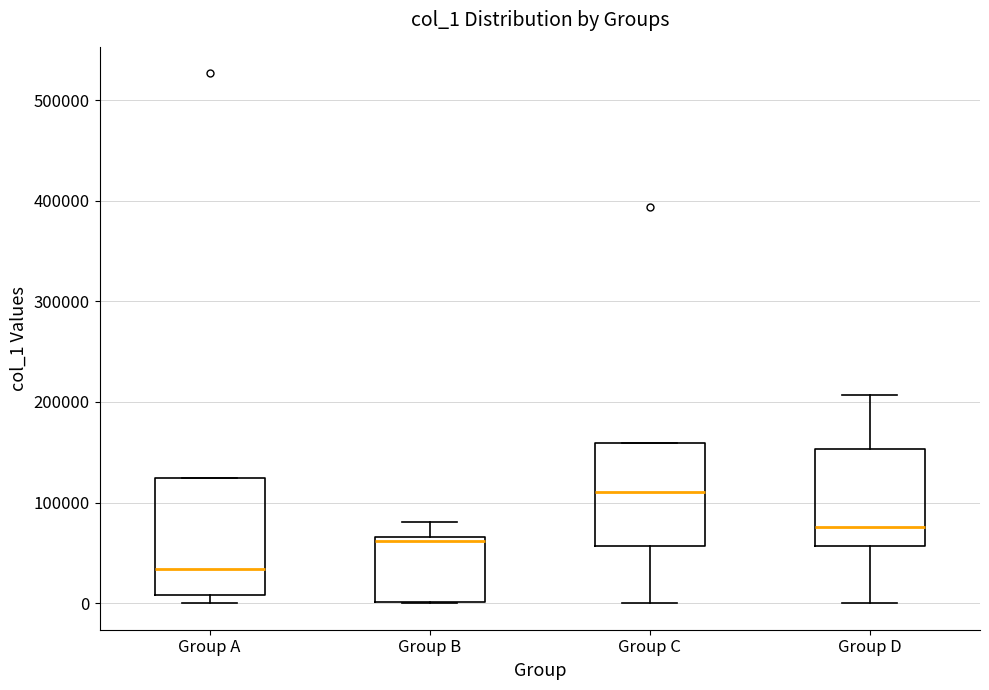

Which box has the lowest median line?

Group A